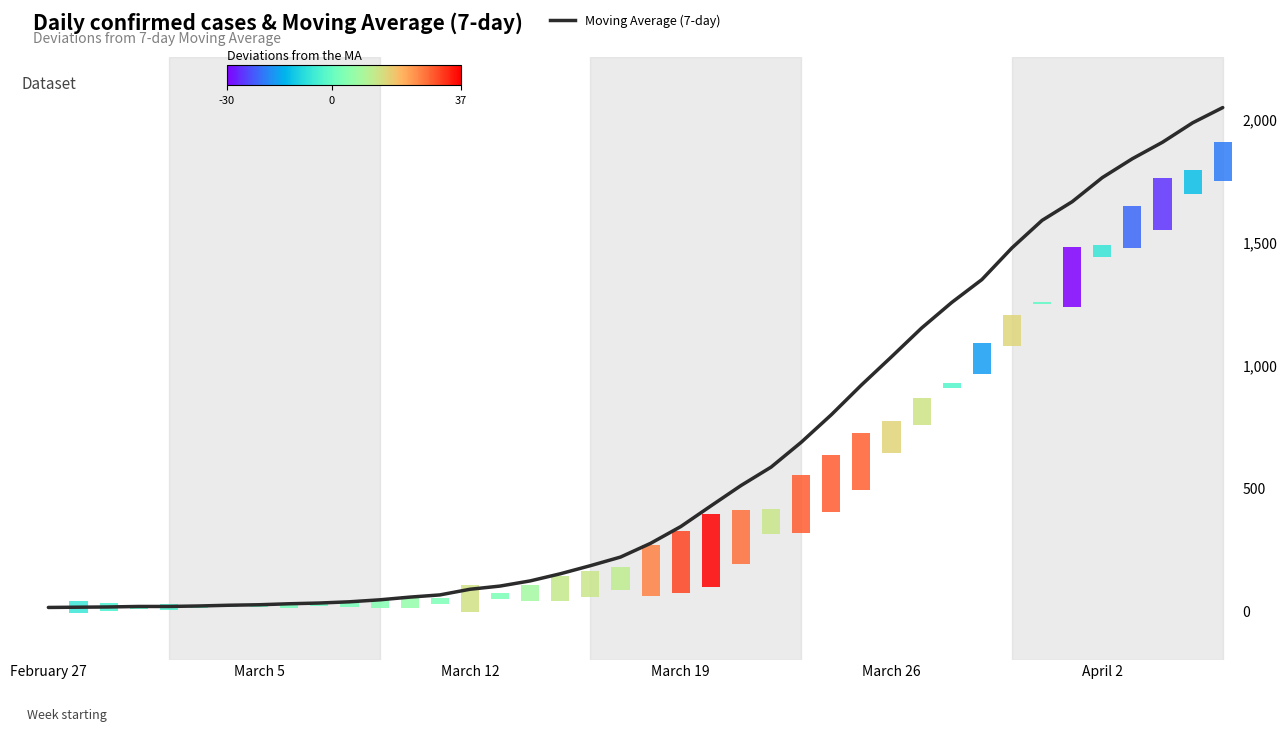

Read the value at 16.

121